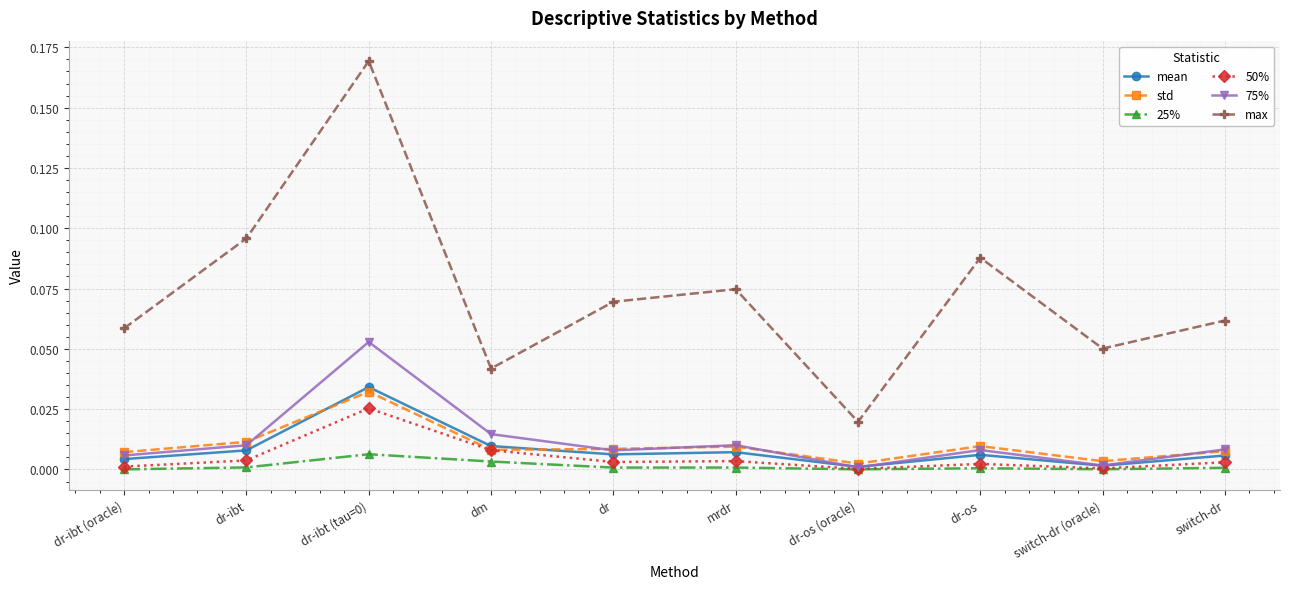

Between dm and dr-os (oracle), which series saw the biggest shift?

max